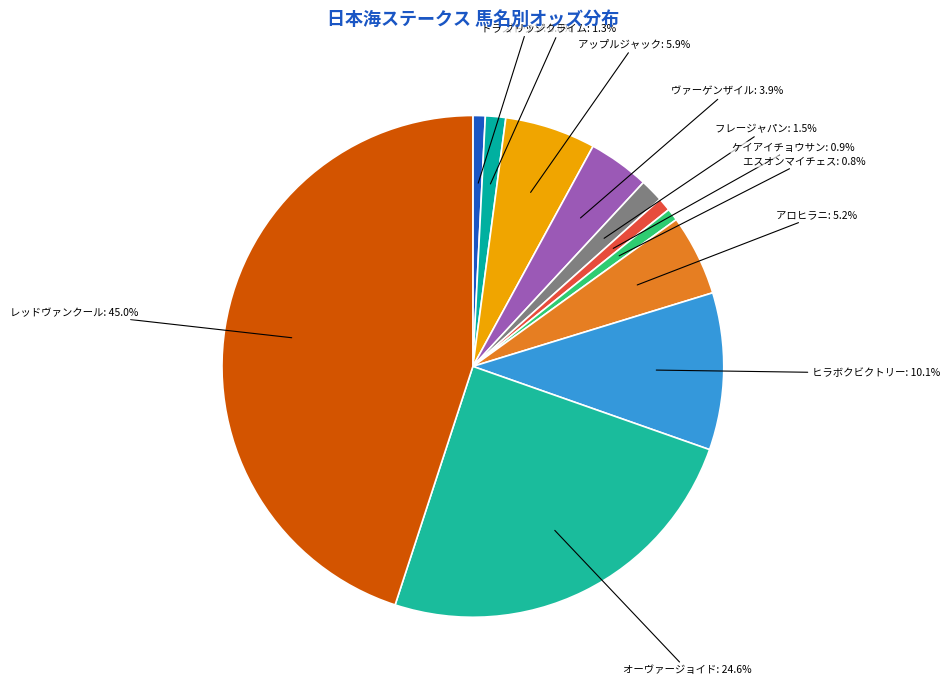

How many slices are in this pie chart?

11